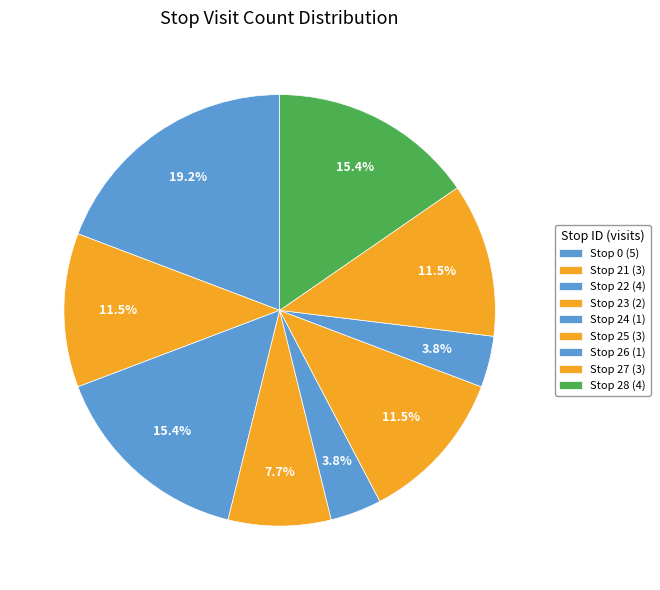

How many slices are in this pie chart?

9